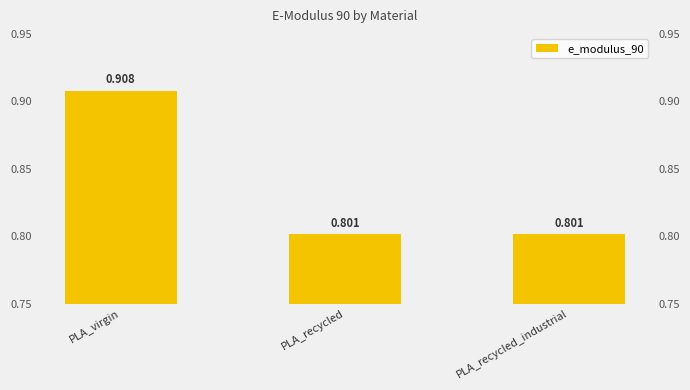

What is the change in value from PLA_virgin to PLA_recycled?

-0.1